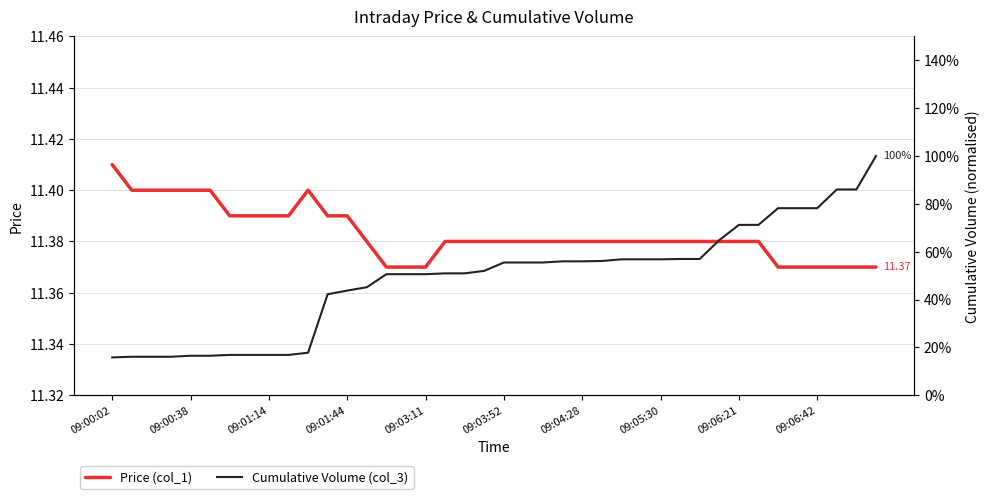

Is it true that Cumulative Volume (col_3) equals 0.6 at 09:05:30?

True